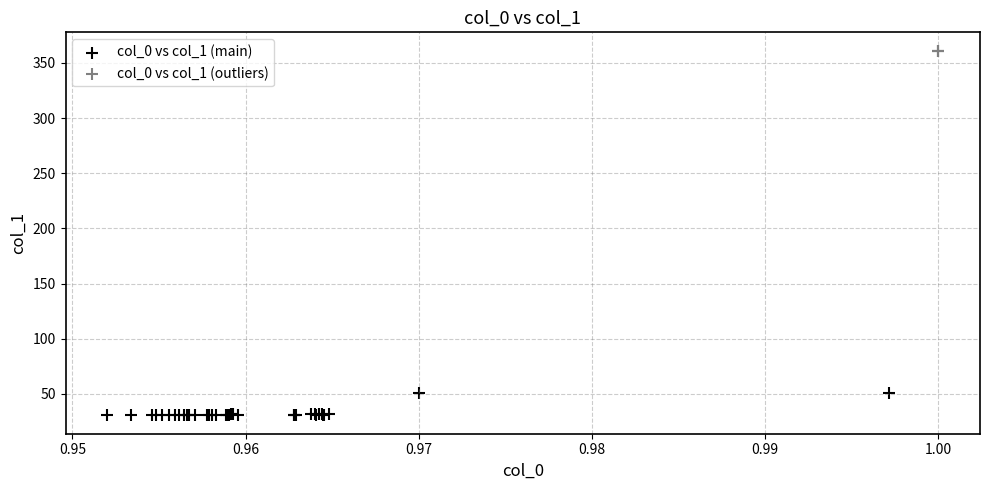

Which series contains the lowest Y value?

col_0 vs col_1 (main)